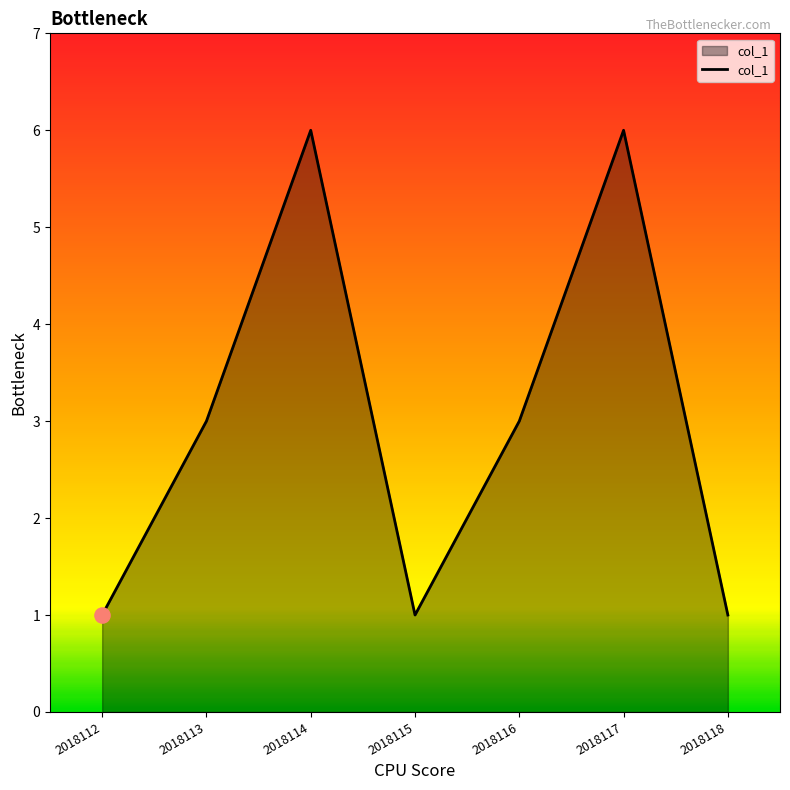

Approximately how many times larger is the value at 2018116 compared to 2018112?

3.0